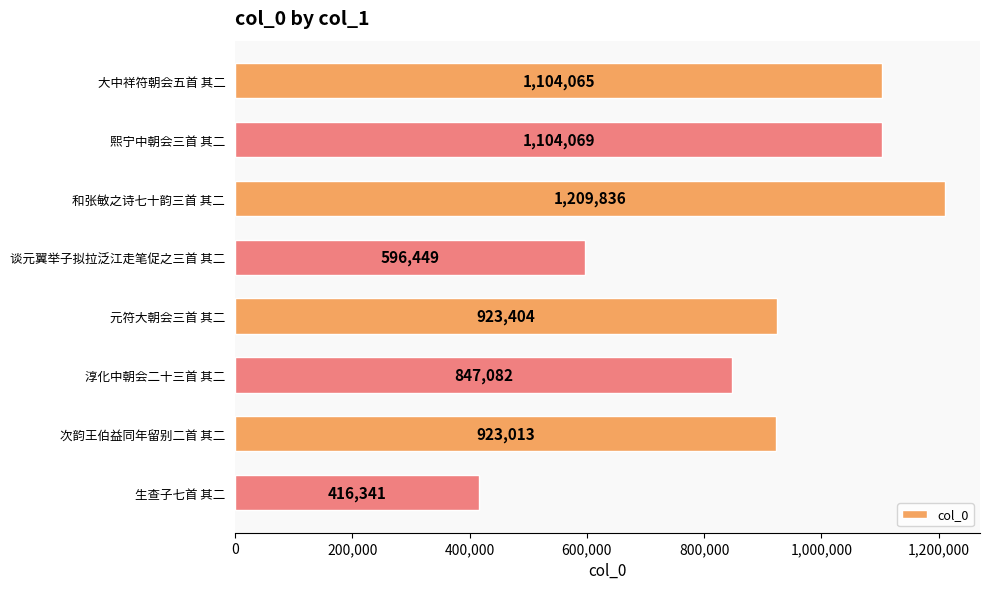

Is it true that the value at 熙宁中朝会三首 其二 is 1104069?

True